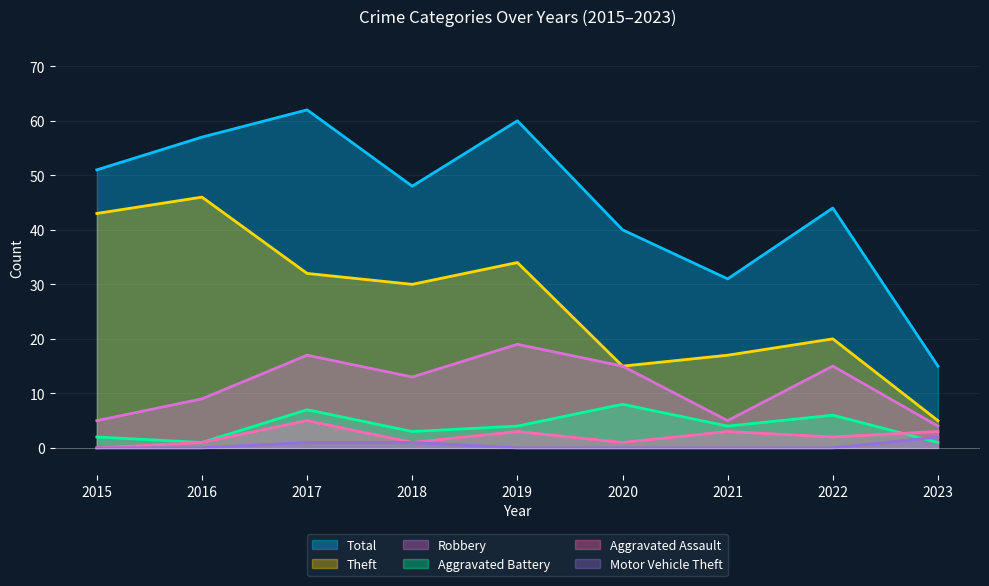

At which category is the sum across all series the highest?

2017